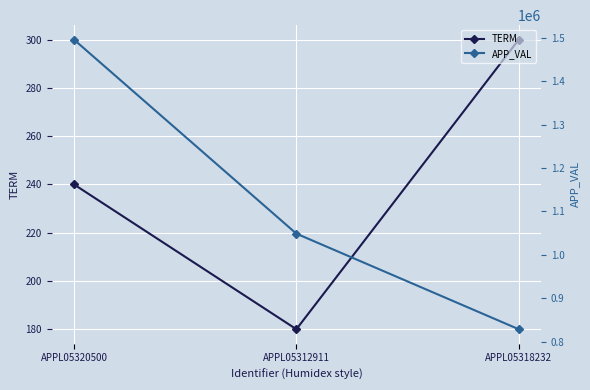

The value of APP_VAL at APPL05320500 is 1495770. True or false?

True